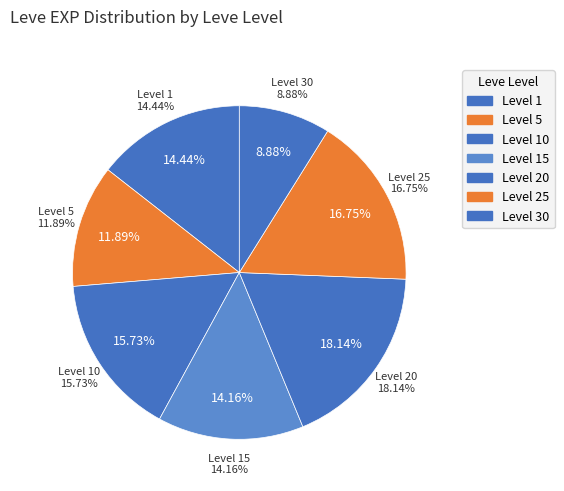

Does 25 account for over 50% of the chart?

No